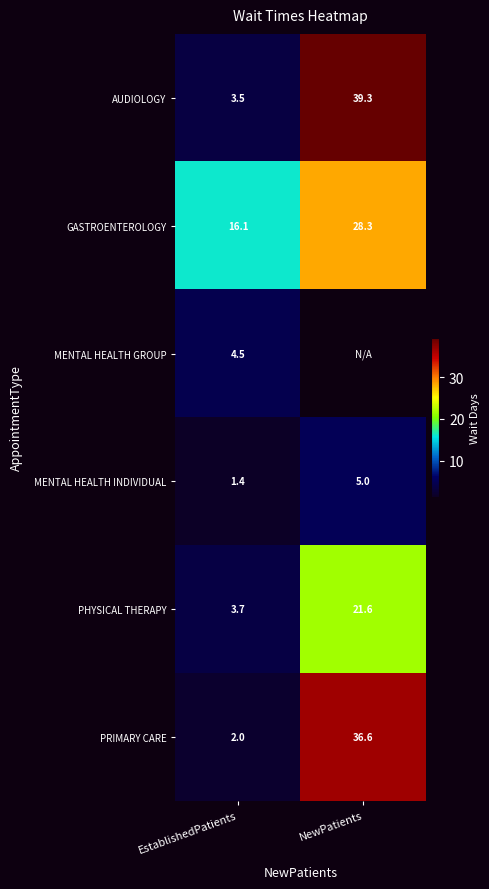

At EstablishedPatients, list the series in order from smallest to largest.

MENTAL HEALTH INDIVIDUAL, PRIMARY CARE, AUDIOLOGY, PHYSICAL THERAPY, MENTAL HEALTH GROUP, GASTROENTEROLOGY